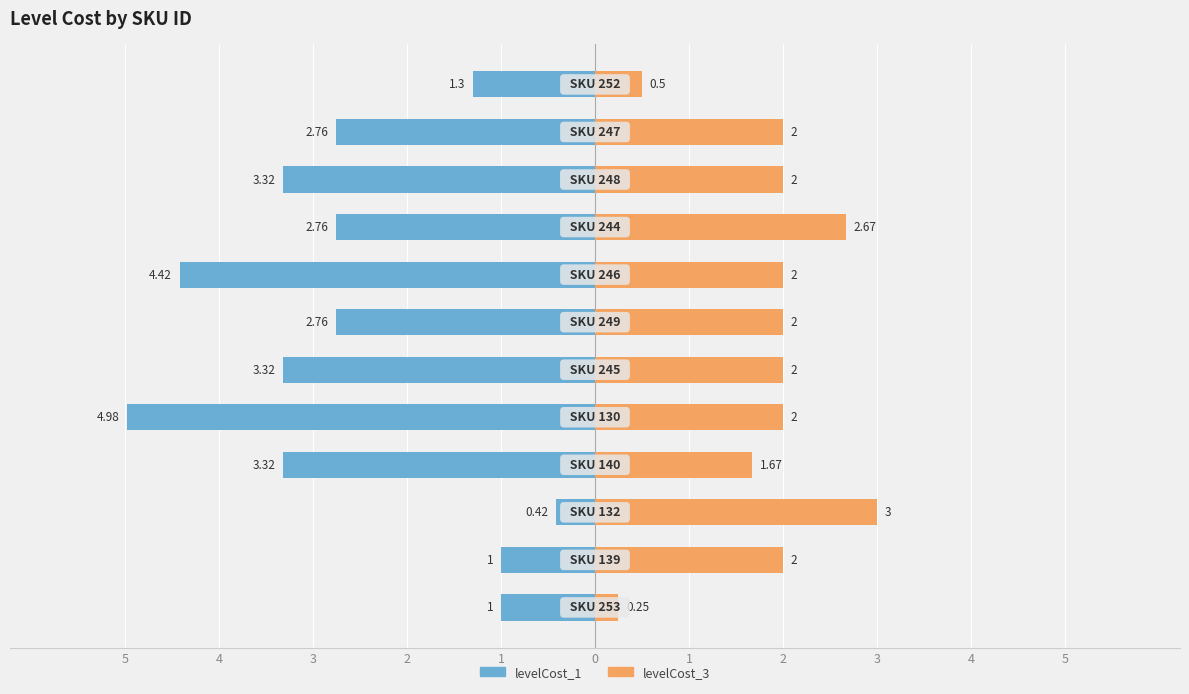

The value of levelCost_1 at 5 is -0.8. True or false?

False